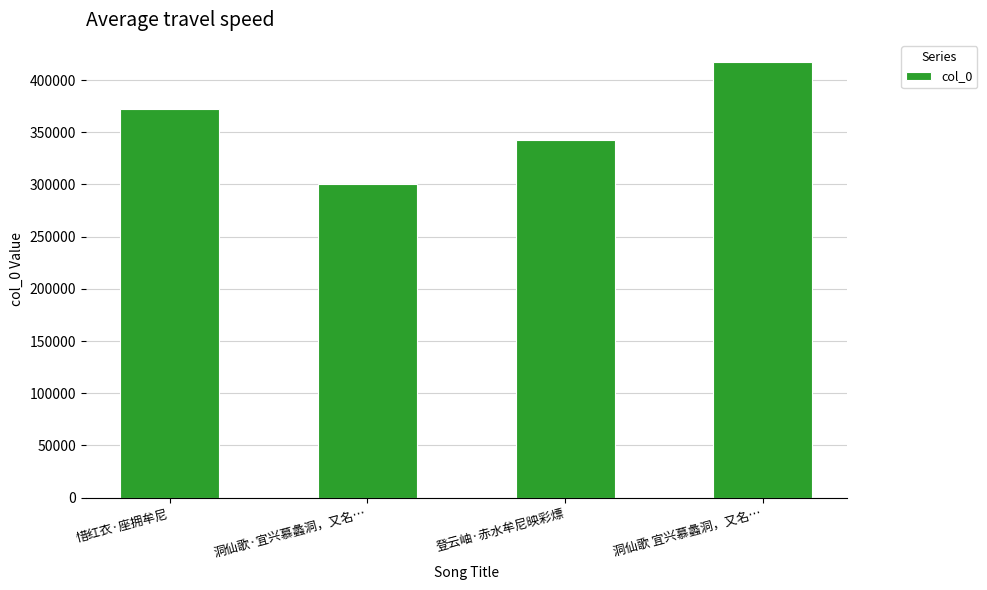

Rank the categories by value from highest to lowest.

洞仙歌 宜兴慕蠡洞，又名…, 惜红衣·座拥牟尼, 登云岫·赤水牟尼映彩熛, 洞仙歌·宜兴慕蠡洞，又名…